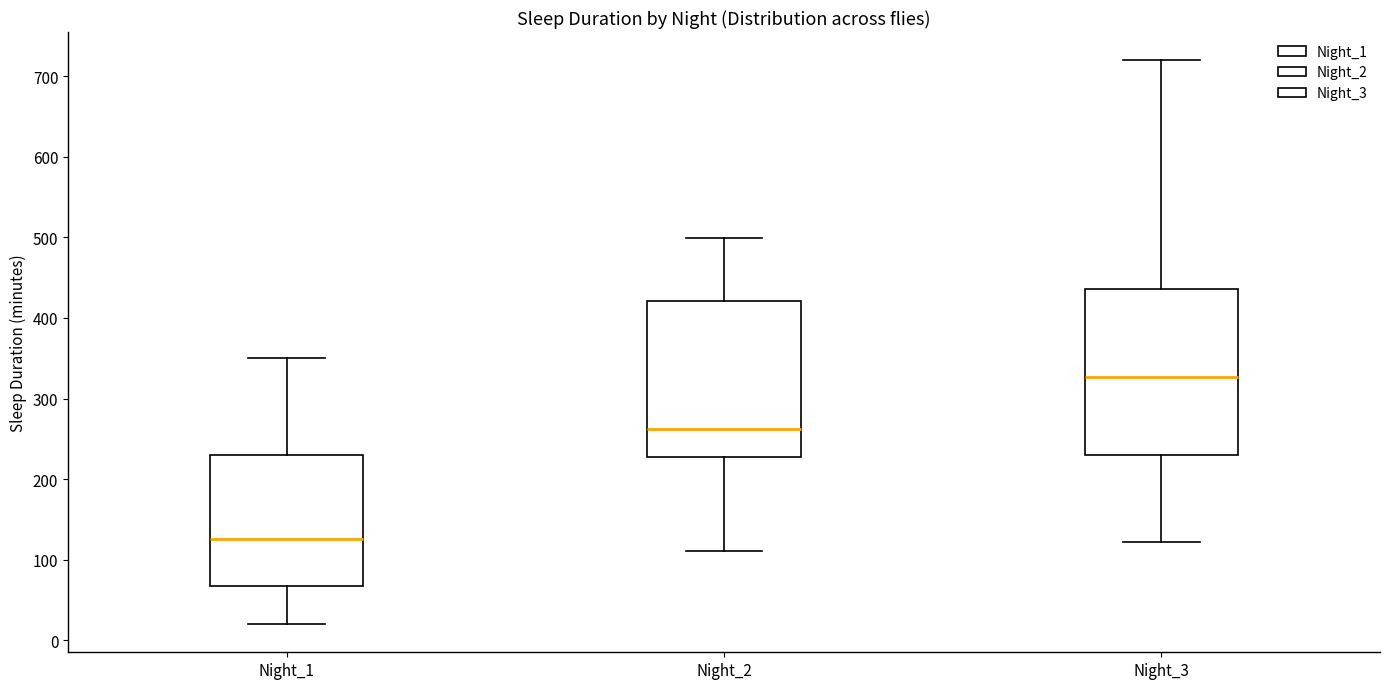

Where does the upper whisker of the box for Night_3 end on the y-axis? The values are not printed on the chart, so give them approximately, as read against the axis.

720